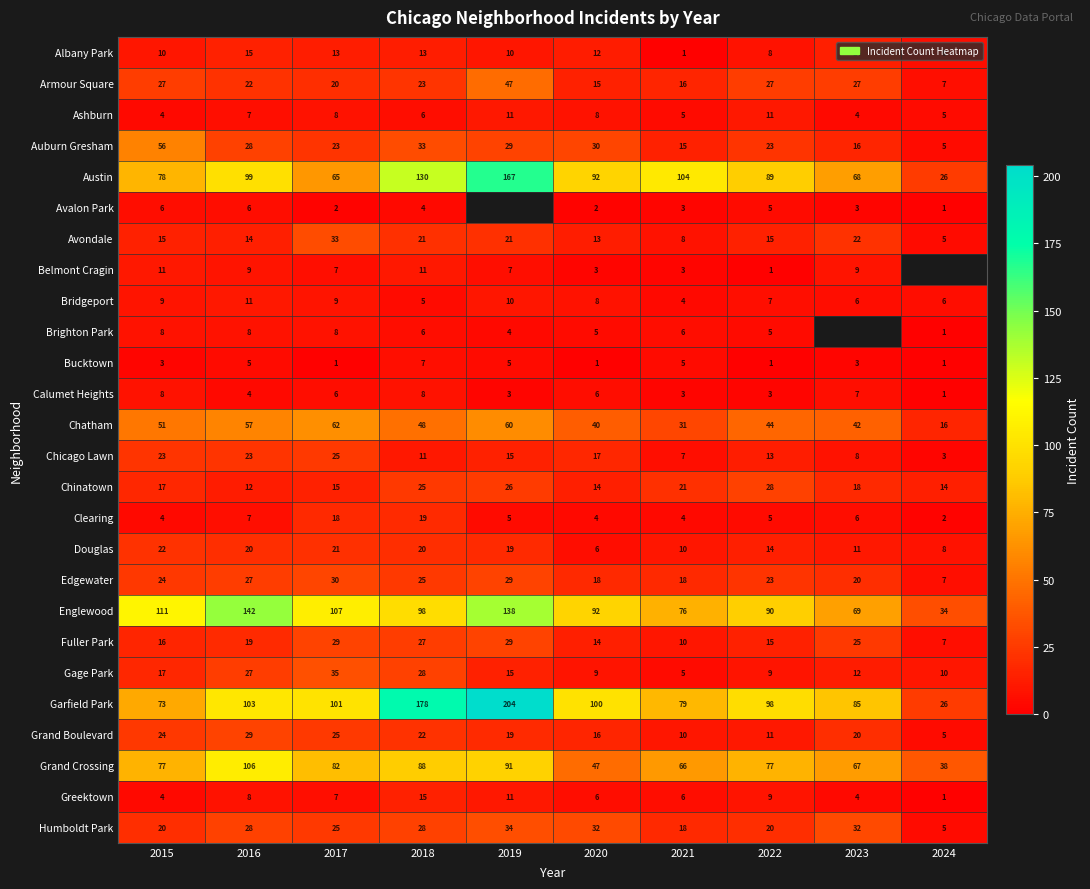

What is the difference between the highest and lowest values at 2022?

97